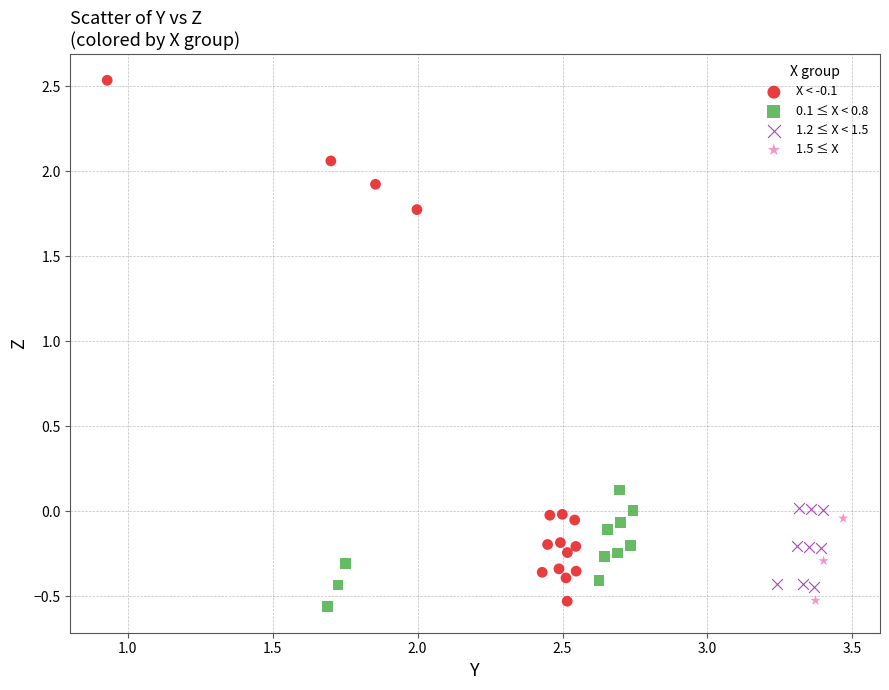

Which series has the widest spread of Y values?

X < -0.1